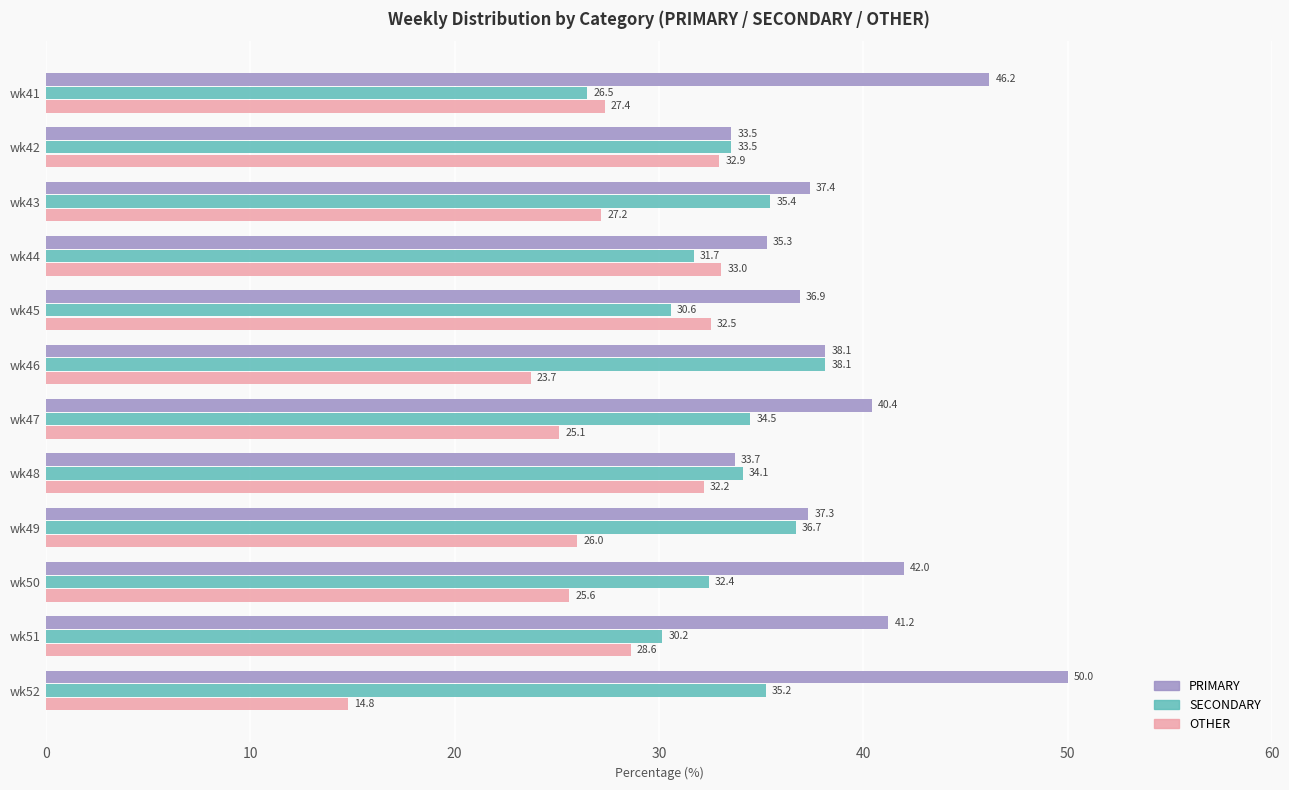

The value of PRIMARY at wk46 is 38.1. True or false?

True